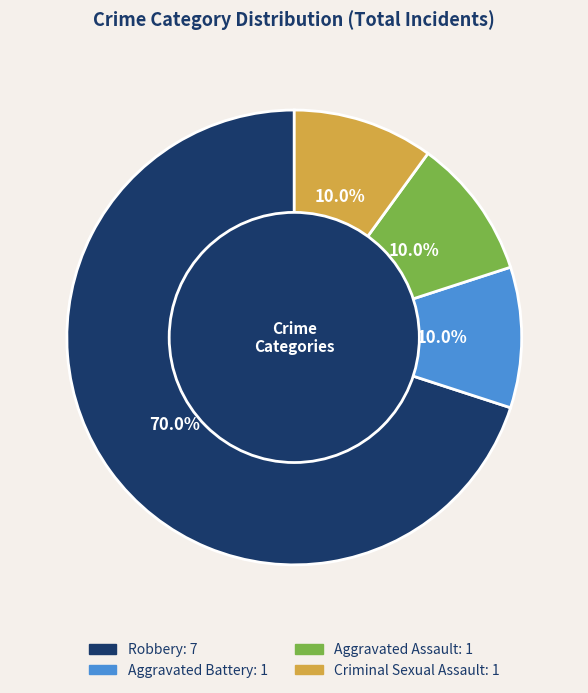

Which category has the biggest portion of the pie?

Robbery